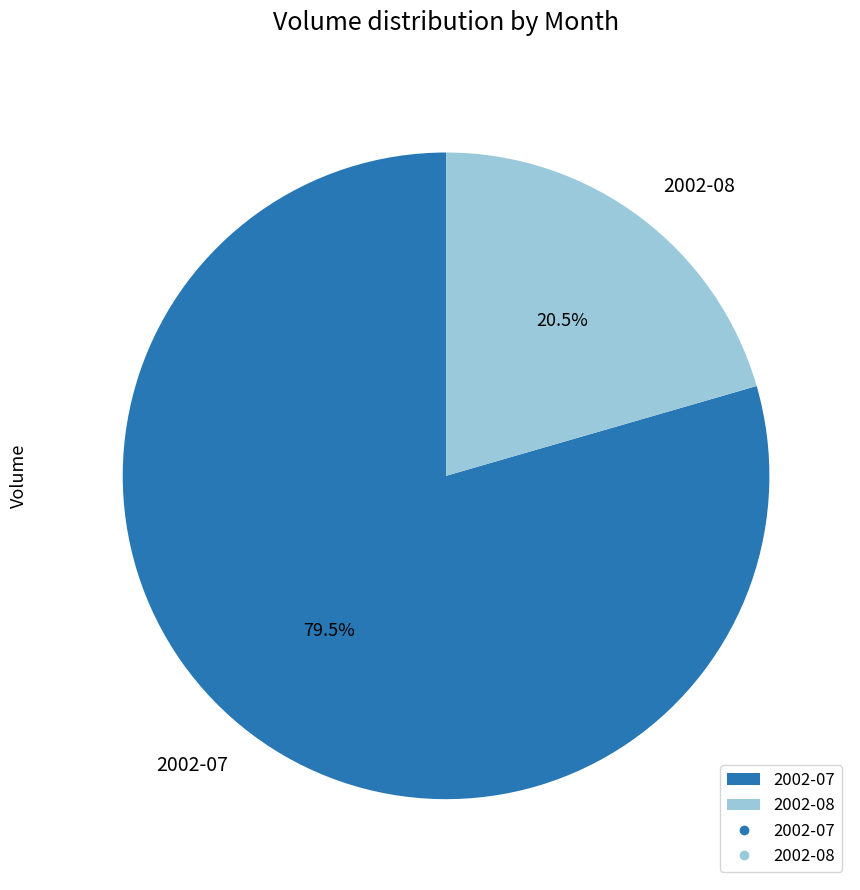

To the nearest percent, what is the average slice percentage?

50%